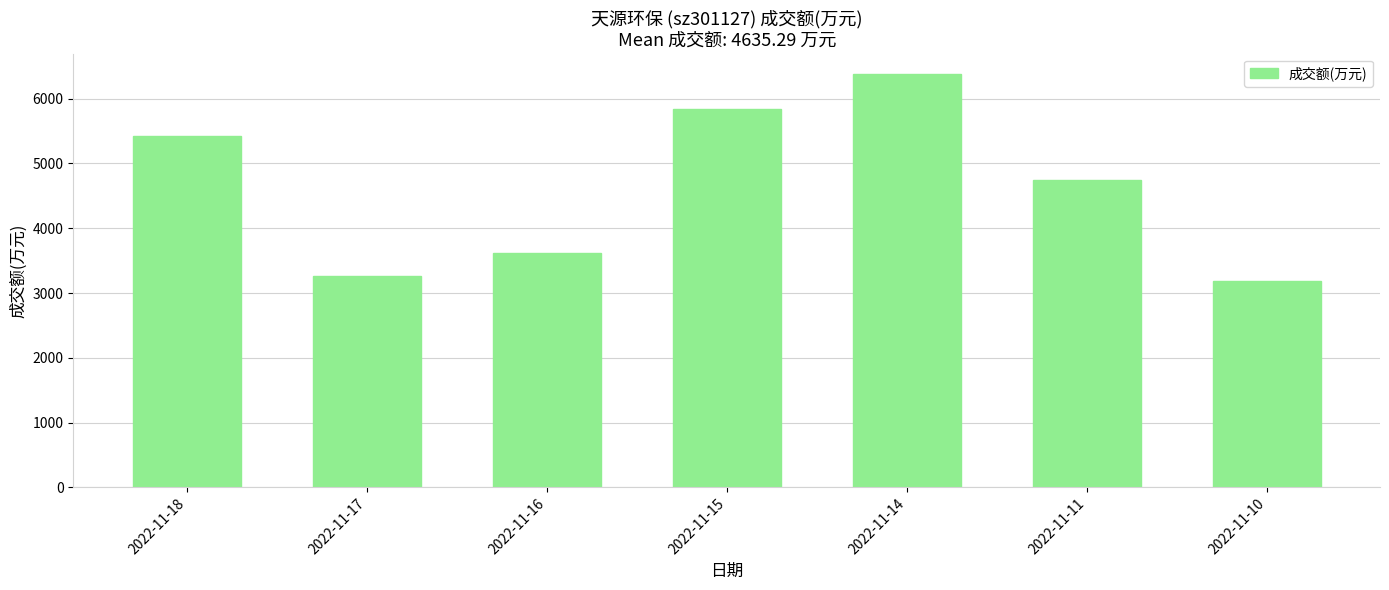

List the labels in order of value, largest first.

2022-11-14, 2022-11-15, 2022-11-18, 2022-11-11, 2022-11-16, 2022-11-17, 2022-11-10